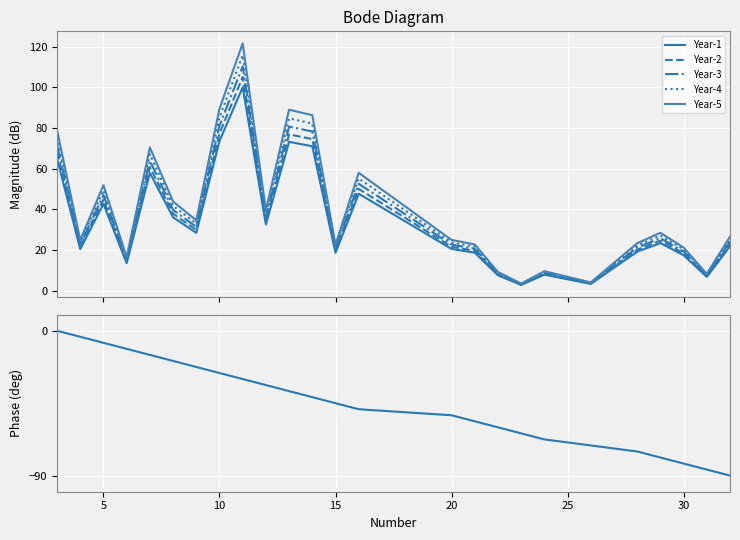

True or false: Year-3 and Phase intersect in this chart.

False